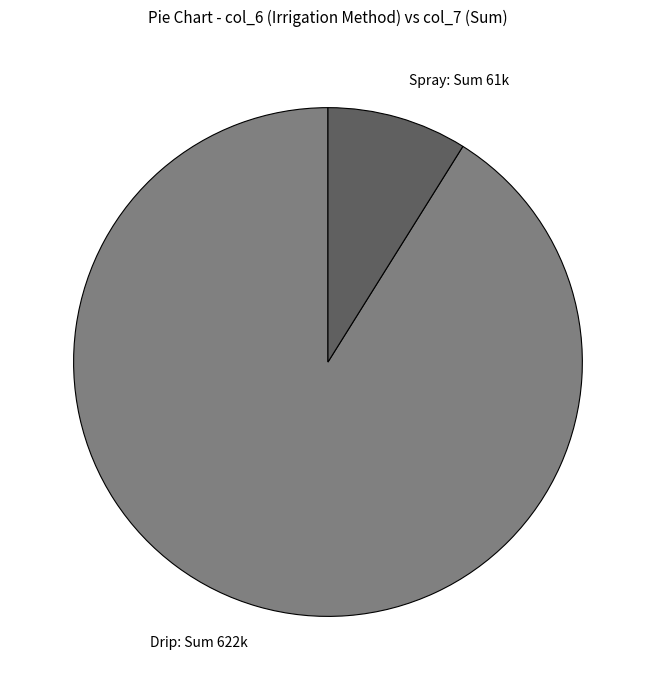

Between Drip and Spray, which is larger?

Drip